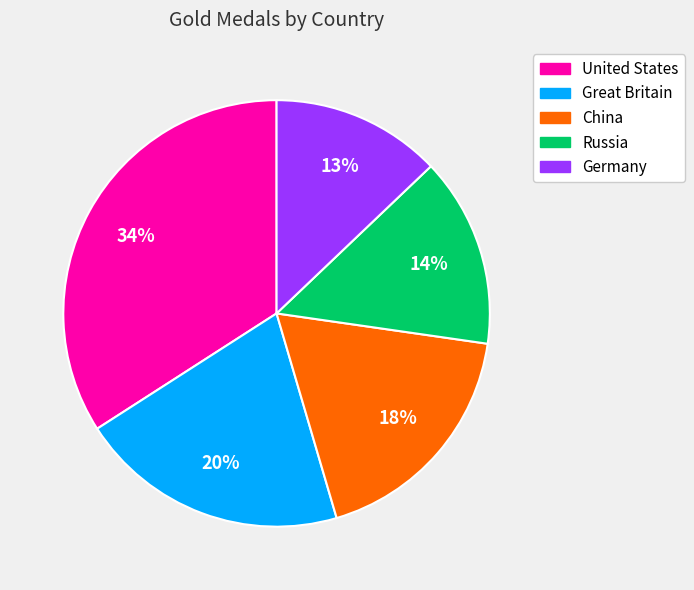

True or false: Russia accounts for 23% of the total.

False